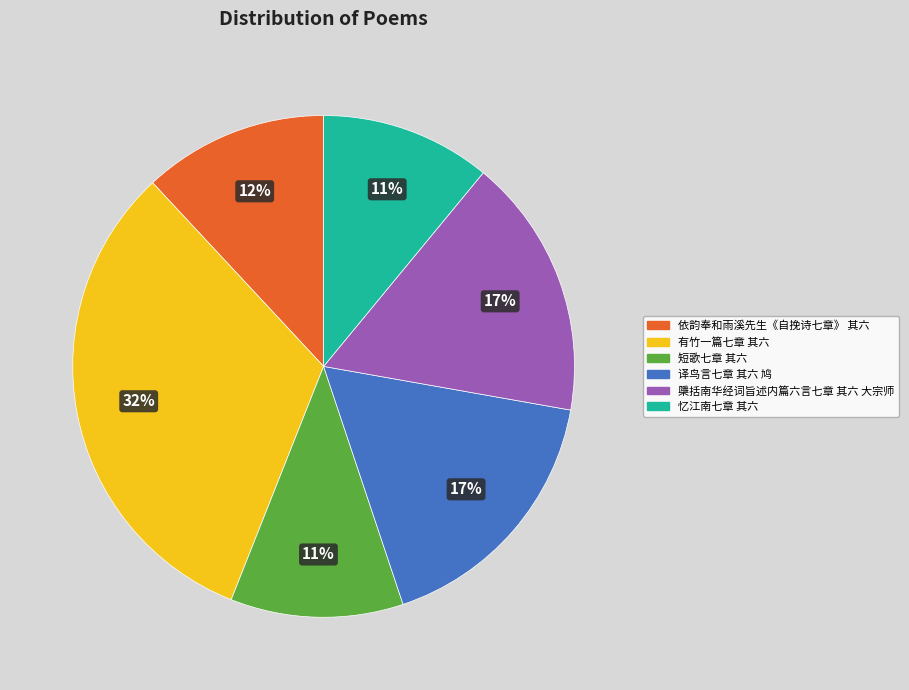

To the nearest percent, what percentage of the pie is 有竹一篇七章 其六?

32%